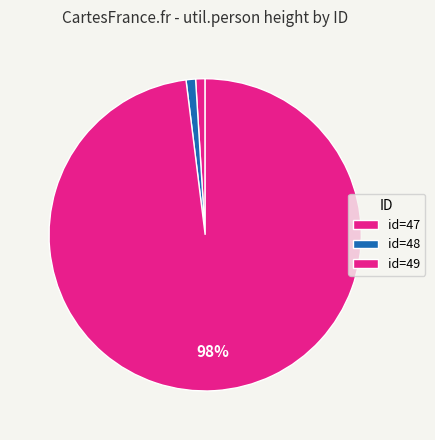

Count the number of slices in the pie.

3